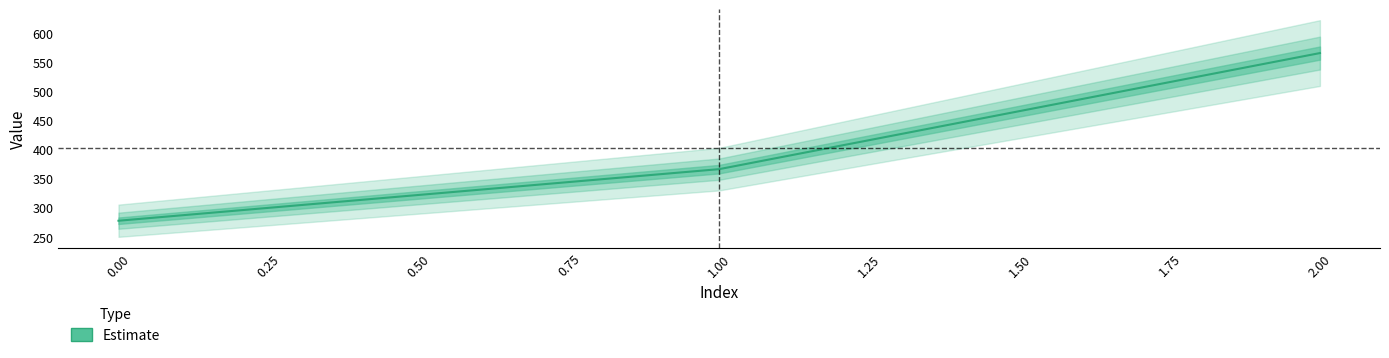

What is the maximum value shown in the chart?

566.7